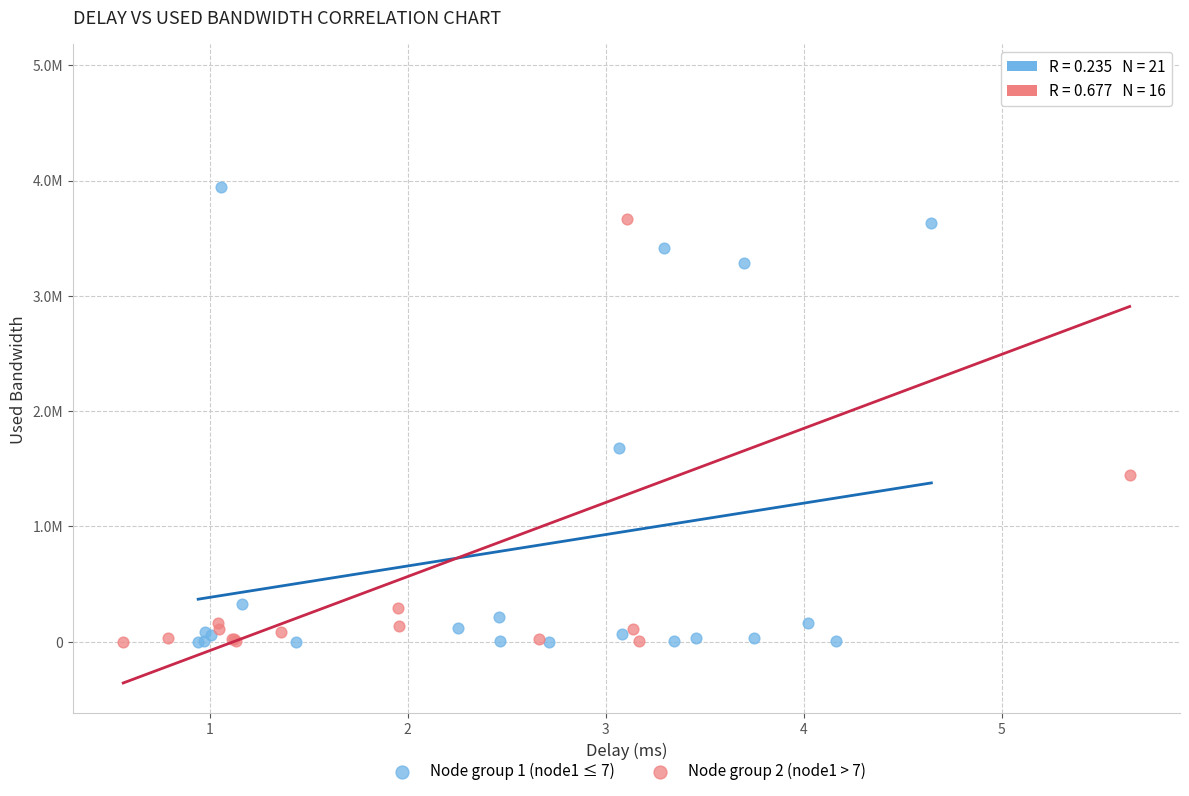

Which series has the largest Y range (max minus min)?

Node group 2 (node1 > 7)